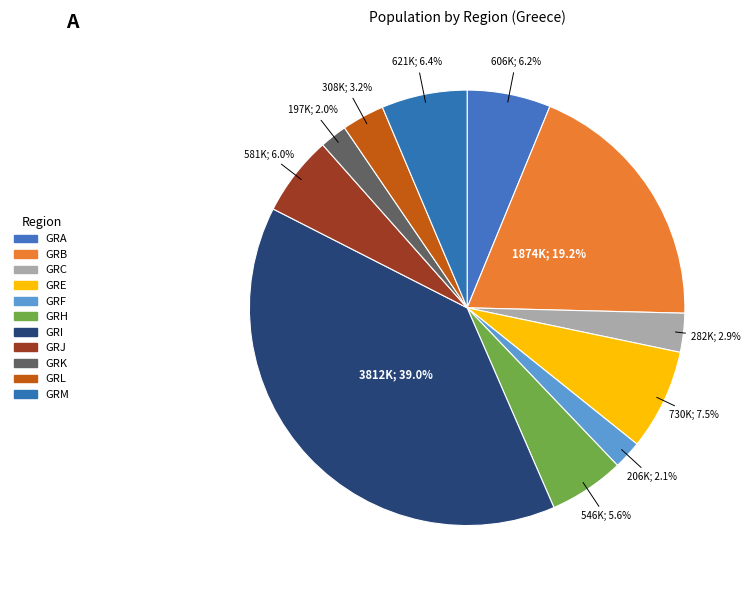

The GRK slice represents 2% of the pie. True or false?

True